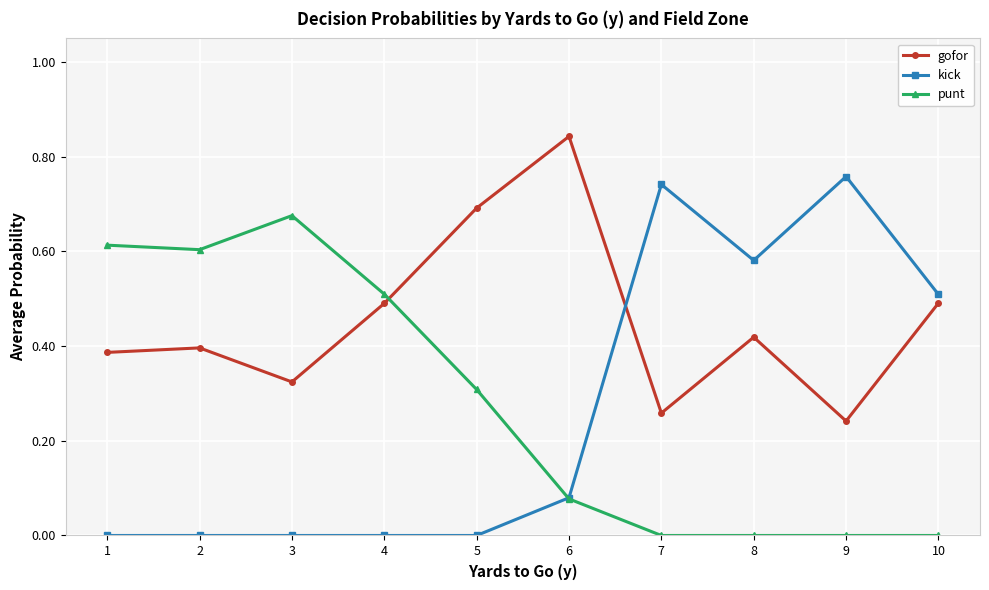

After their last crossing, which series has the higher values: kick or punt?

kick